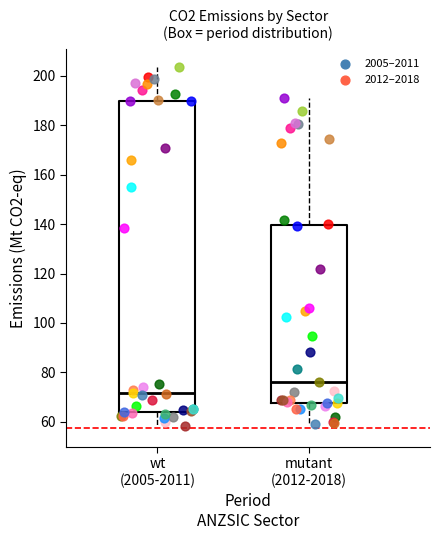

Which box is the tallest, from its lower edge to its upper edge?

wt (2005-2011)